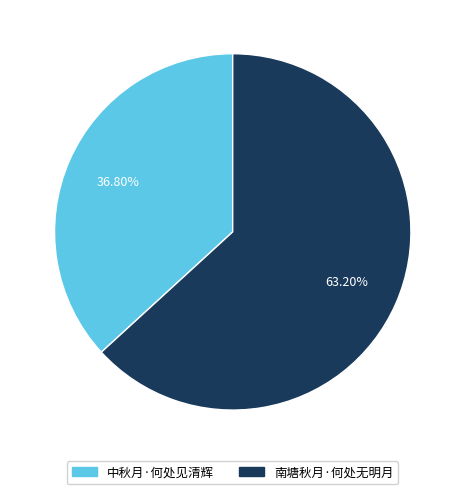

What is the ratio of the value at 南塘秋月·何处无明月 to the value at 中秋月·何处见清辉?

1.7